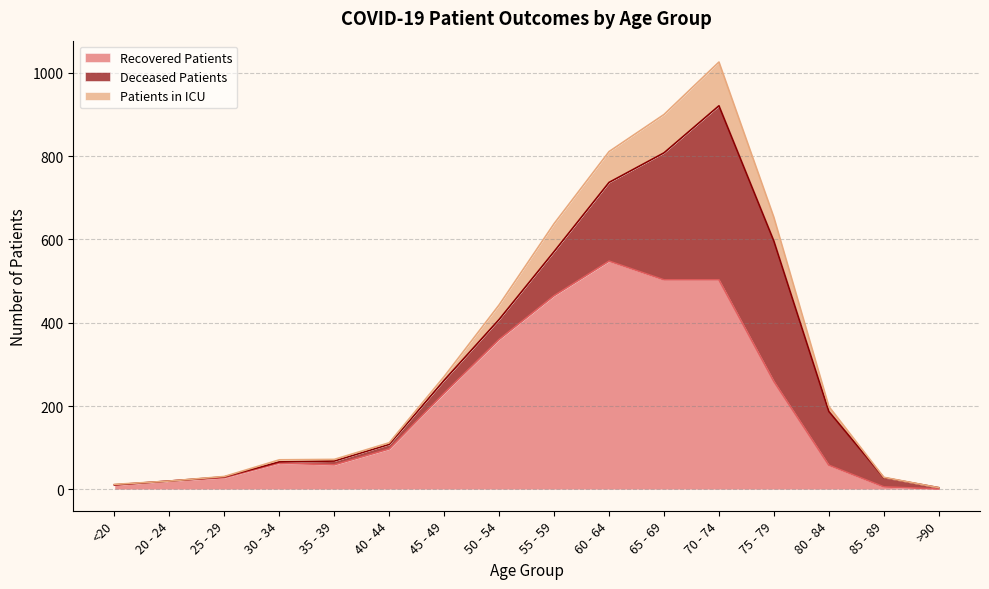

Which has a higher value, 40 - 44 or 20 - 24?

40 - 44